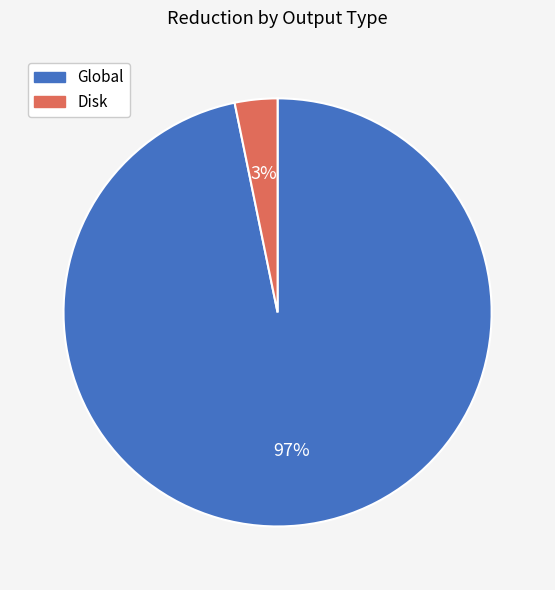

Combined, do Disk and Global account for over 50%?

Yes